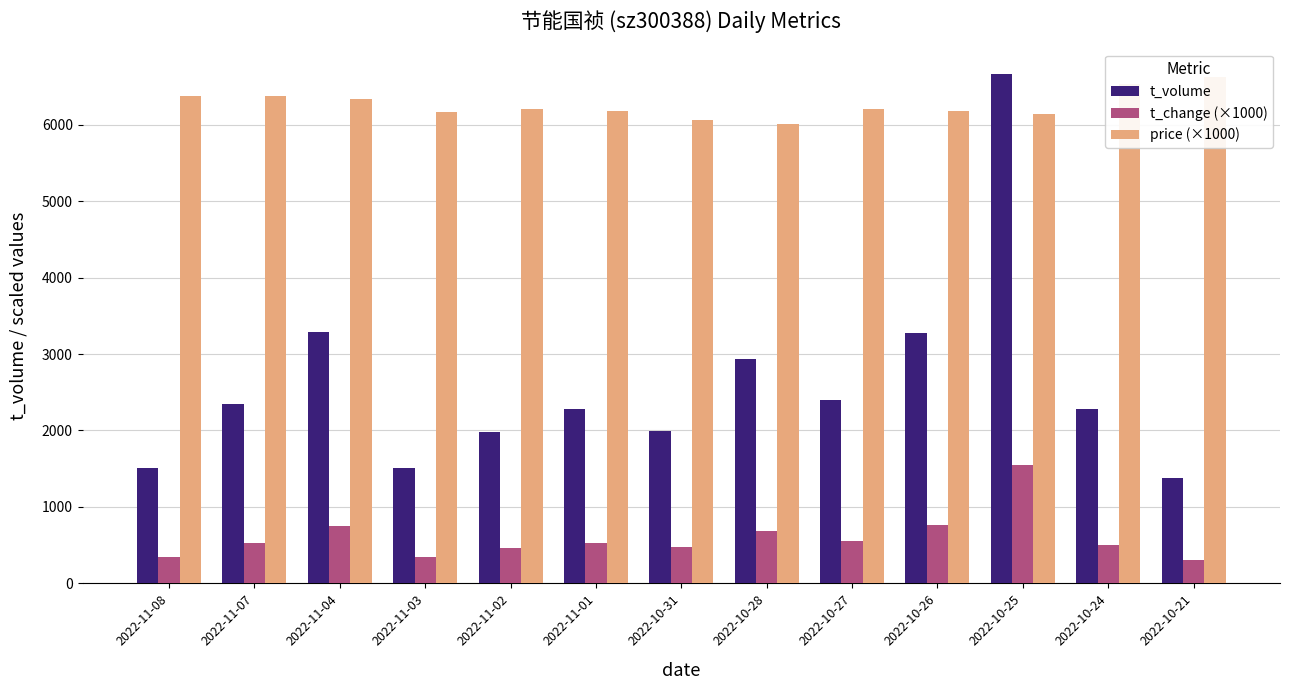

Reading right to left, what are all the values shown in this chart?

t_volume: 1380	2285	6662	3275	2398	2939	1996	2280	1978	1511	3291	2348	1509
t_change (×1000): 300	500	1550	760	550	690	470	530	460	350	750	530	340
price (×1000): 6620	6530	6140	6180	6200	6010	6060	6180	6210	6170	6330	6370	6370